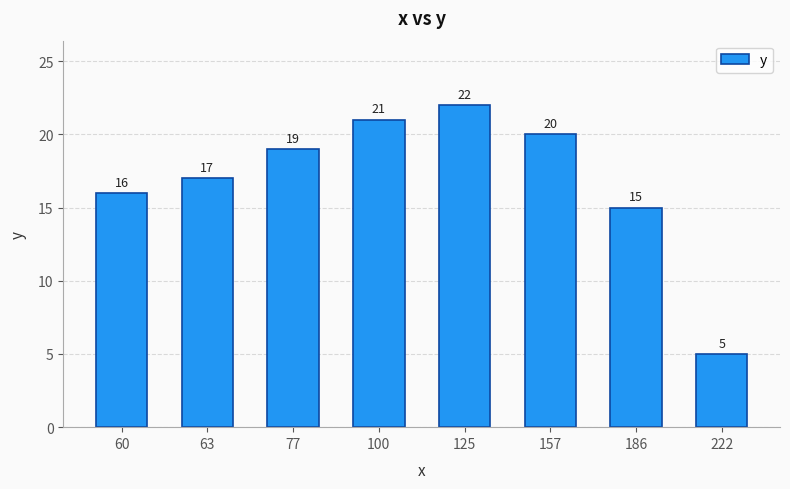

What is the average value?

17